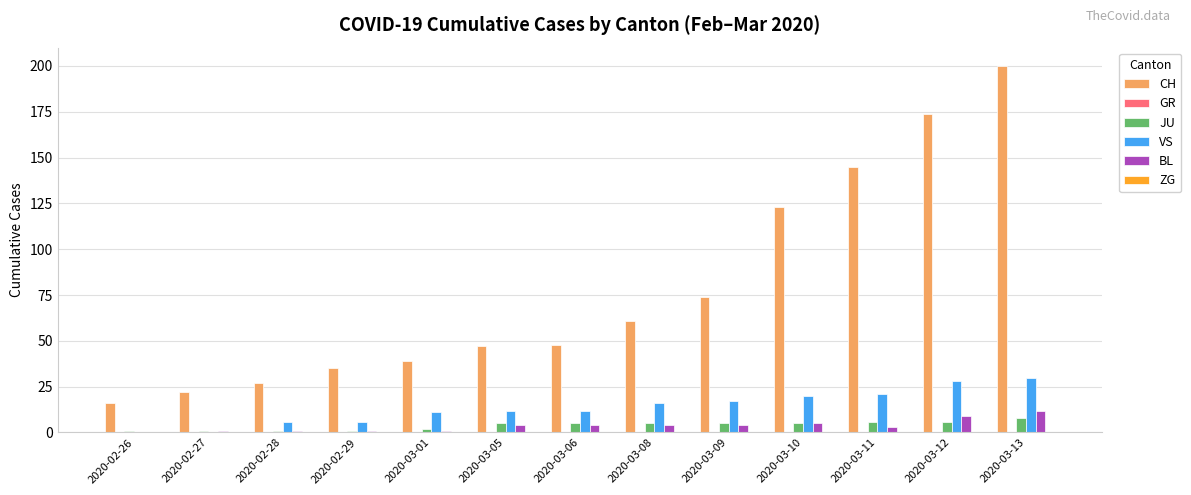

The VS series shows 6 at 2020-02-28. True or false?

True